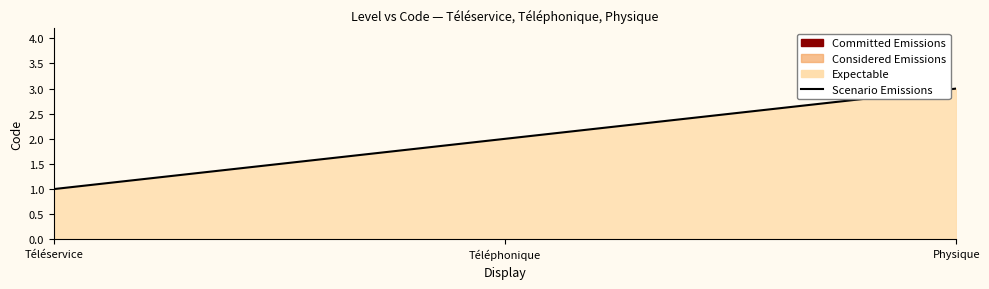

At which label is the value closest to 2?

Téléphonique